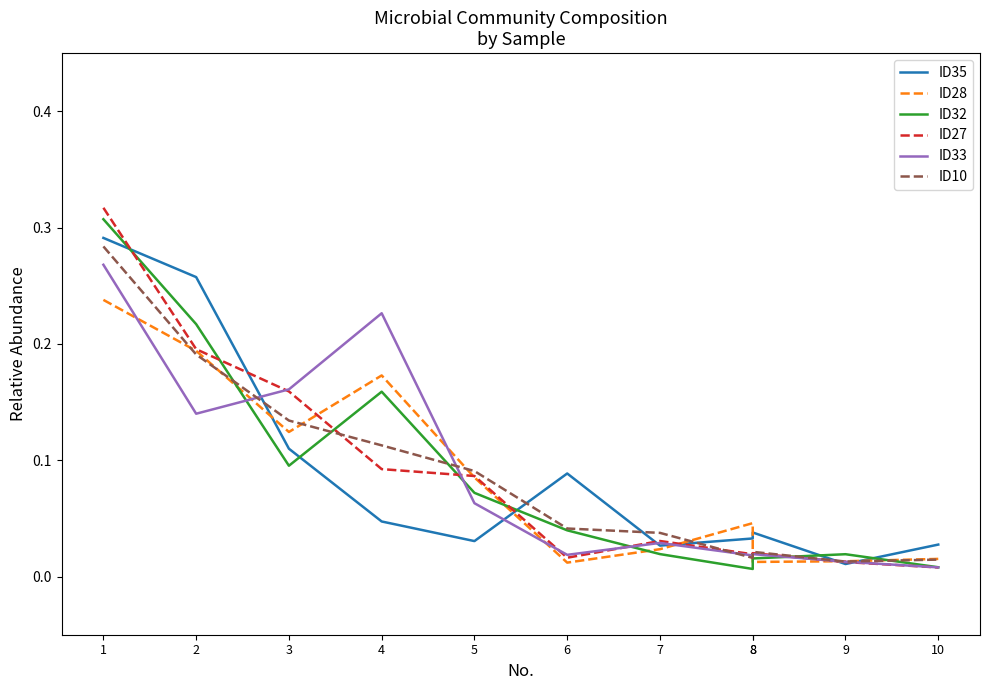

What is the difference between the ID27 values at 4 and 7?

0.1